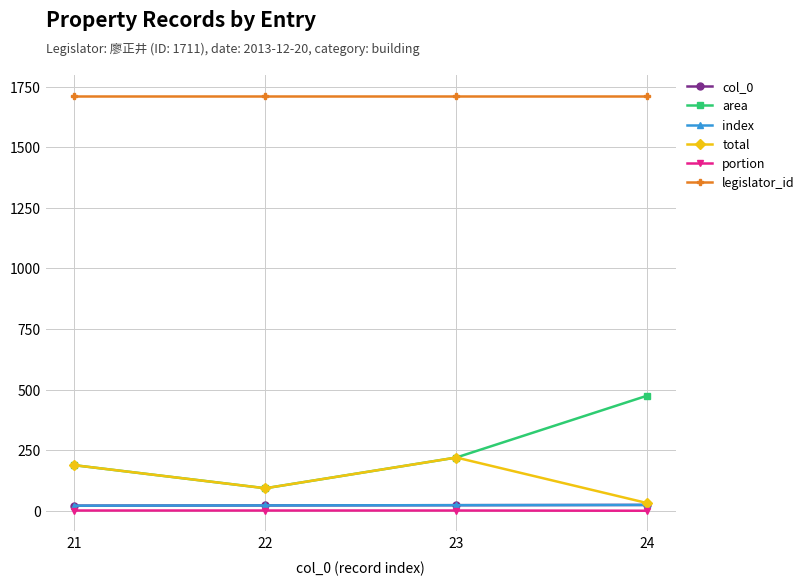

List the series in order of their peak value, lowest first.

portion, col_0, index, total, area, legislator_id